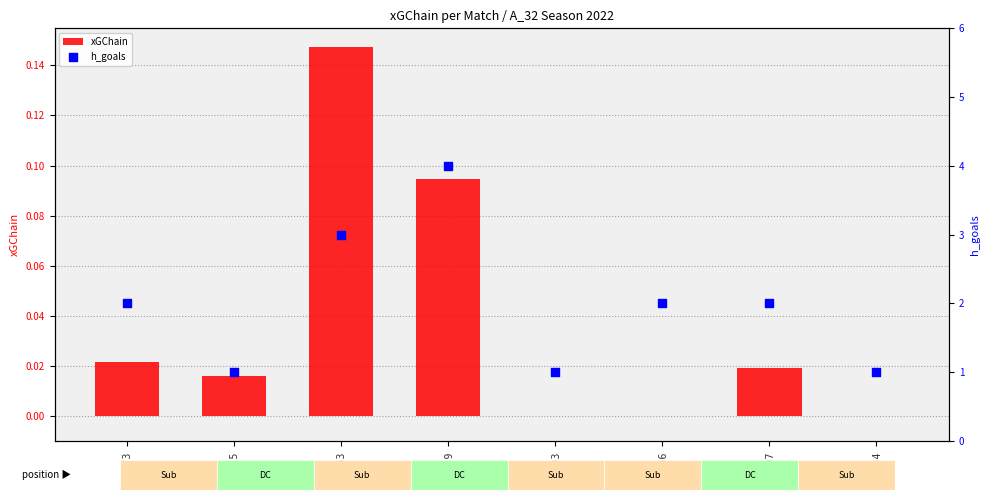

Which series contains the lowest Y value?

xGChain